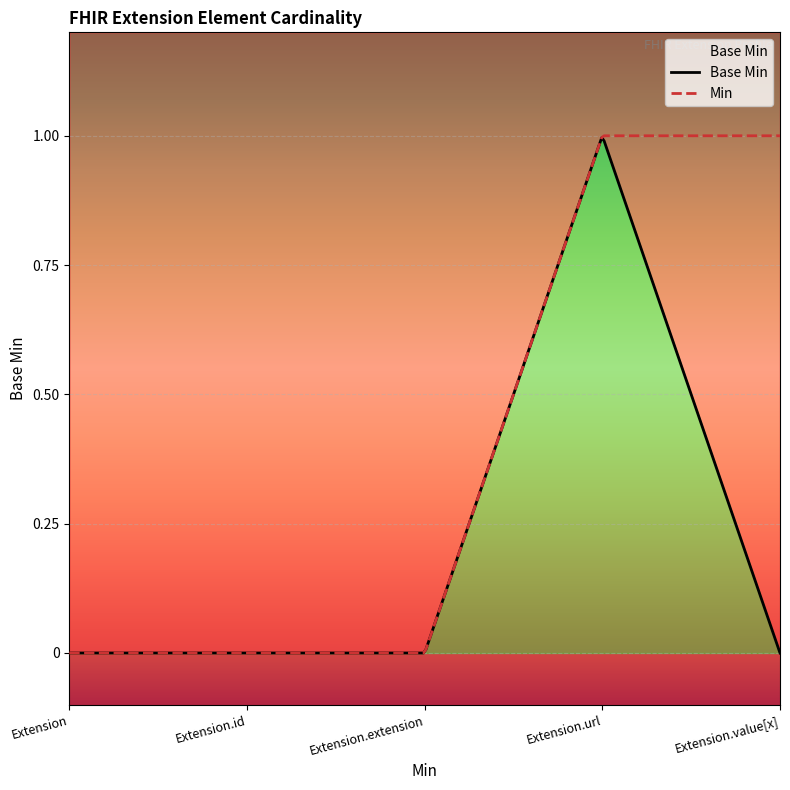

Rank the categories by value from lowest to highest.

Extension, Extension.id, Extension.extension, Extension.value[x], Extension.url